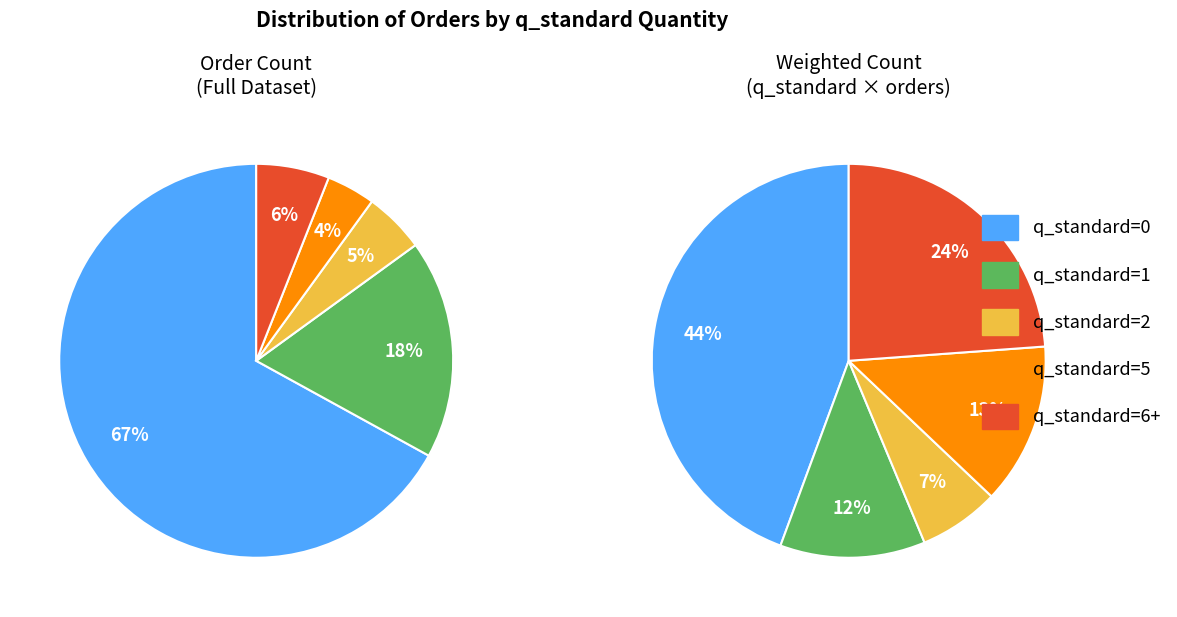

To the nearest percent, what is the average slice percentage?

20%